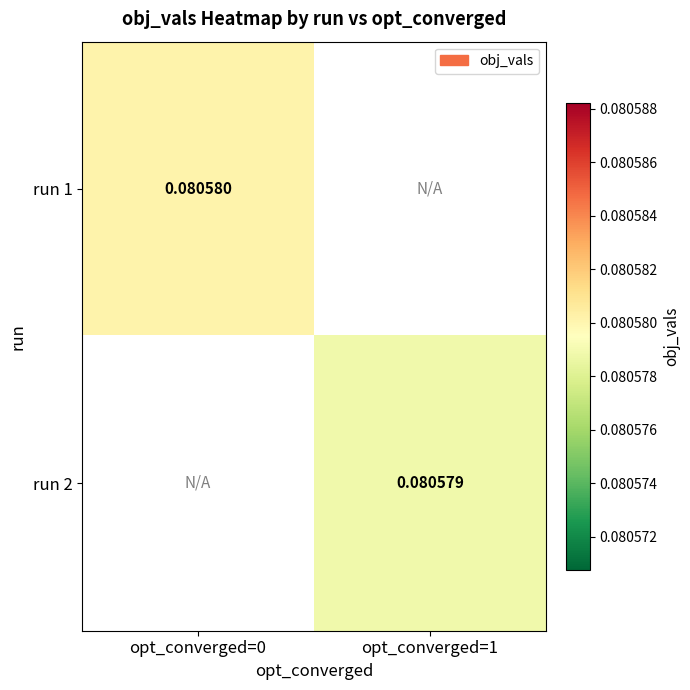

List the series in order of their overall mean, highest first.

run 1, run 2